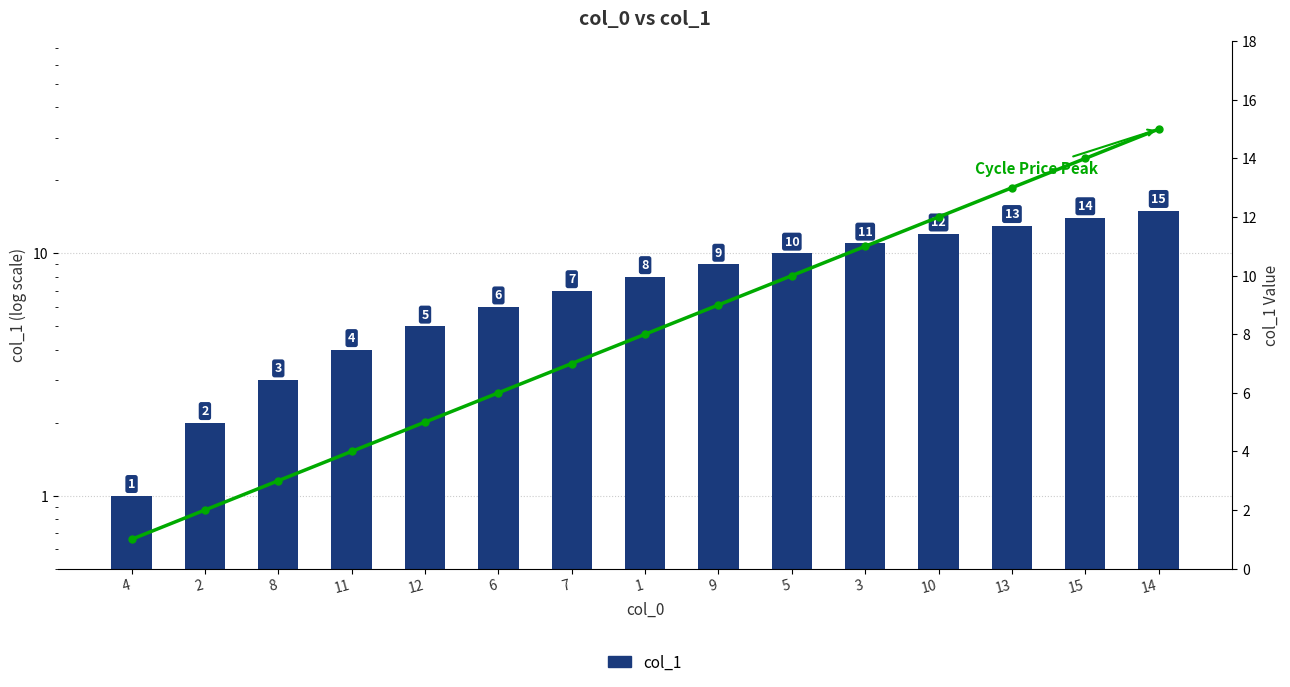

What is the value of the Cycle Price Peak bar at the 1st from the left?

1